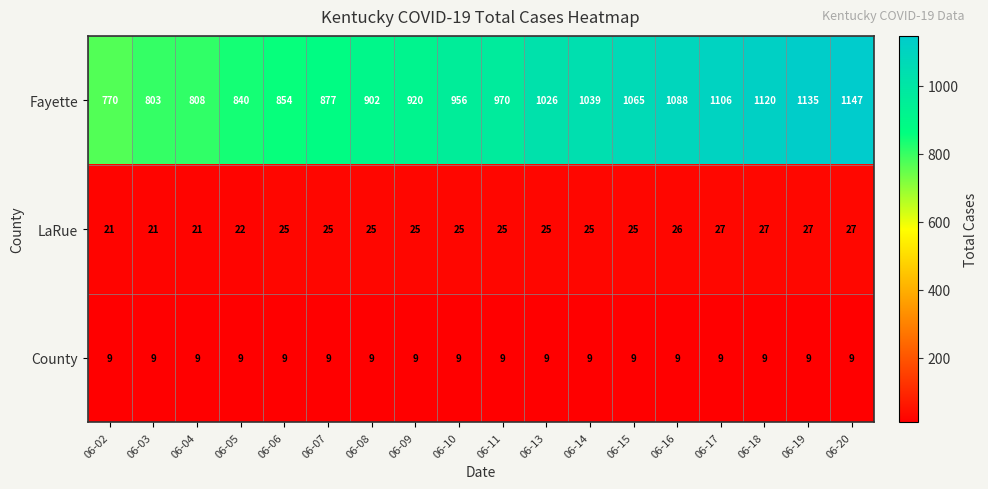

What is the sum of all LaRue values?

444